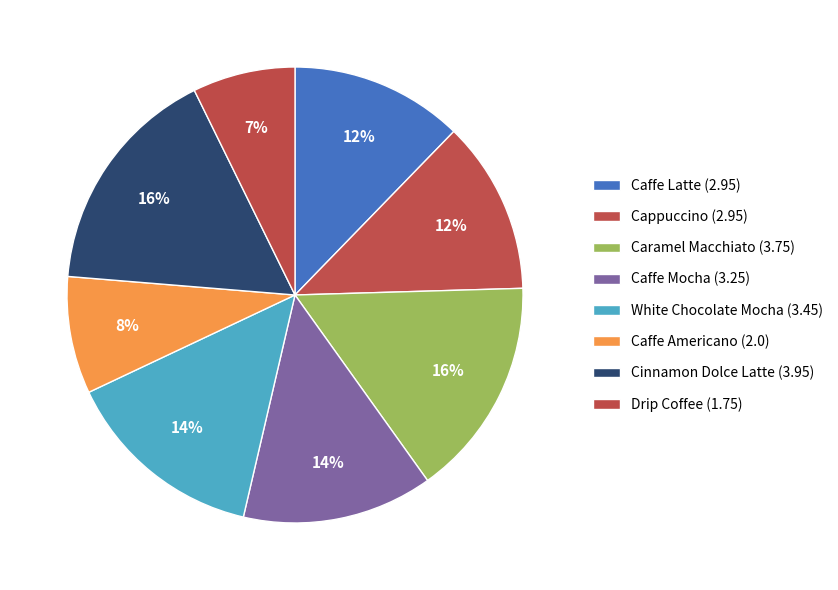

Count the number of slices in the pie.

8